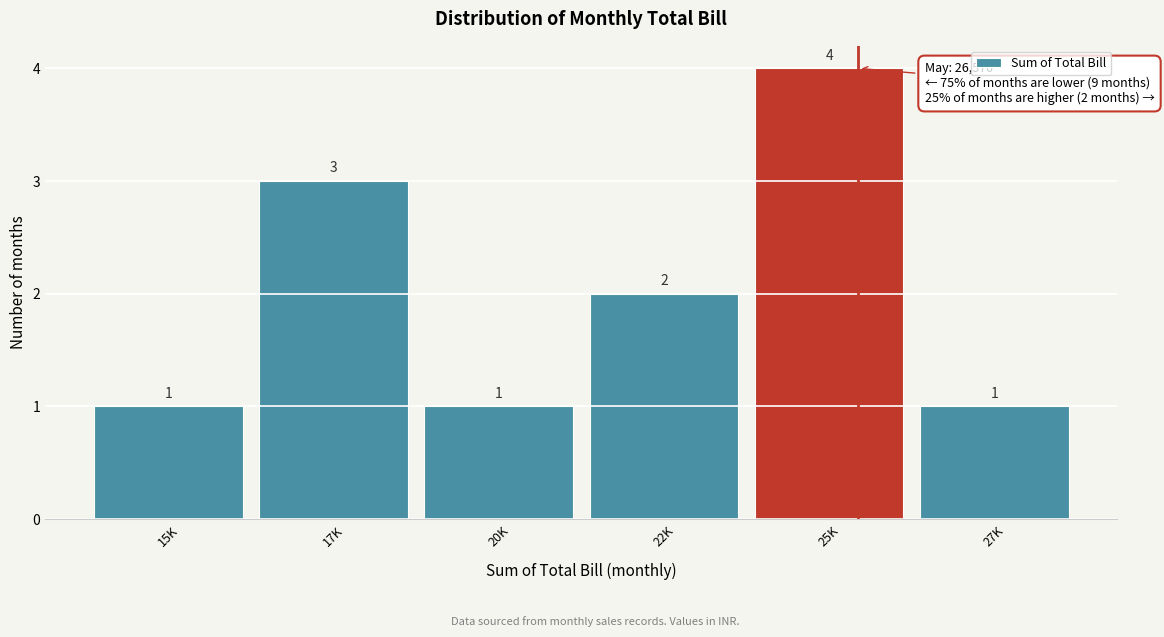

Reading right to left, extract all data points from this chart.

1	4	2	1	3	1